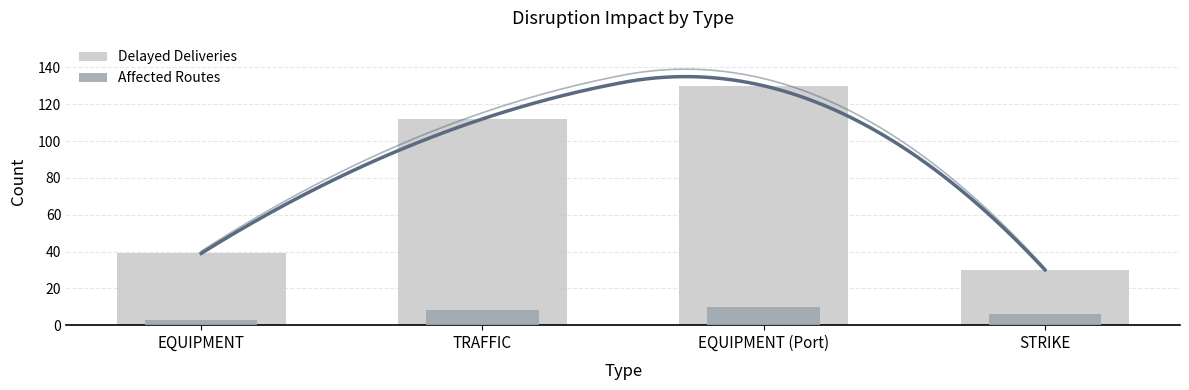

Which series changed the most between EQUIPMENT and TRAFFIC?

Delayed Deliveries